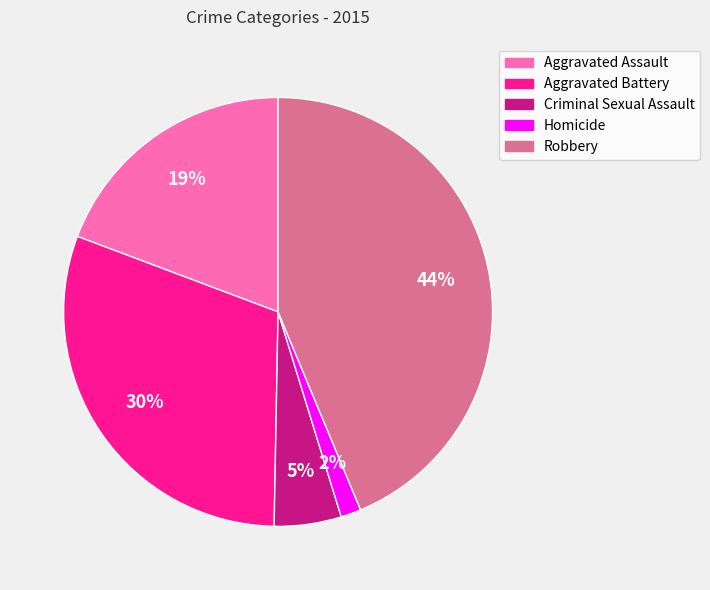

How many slices are in this pie chart?

5